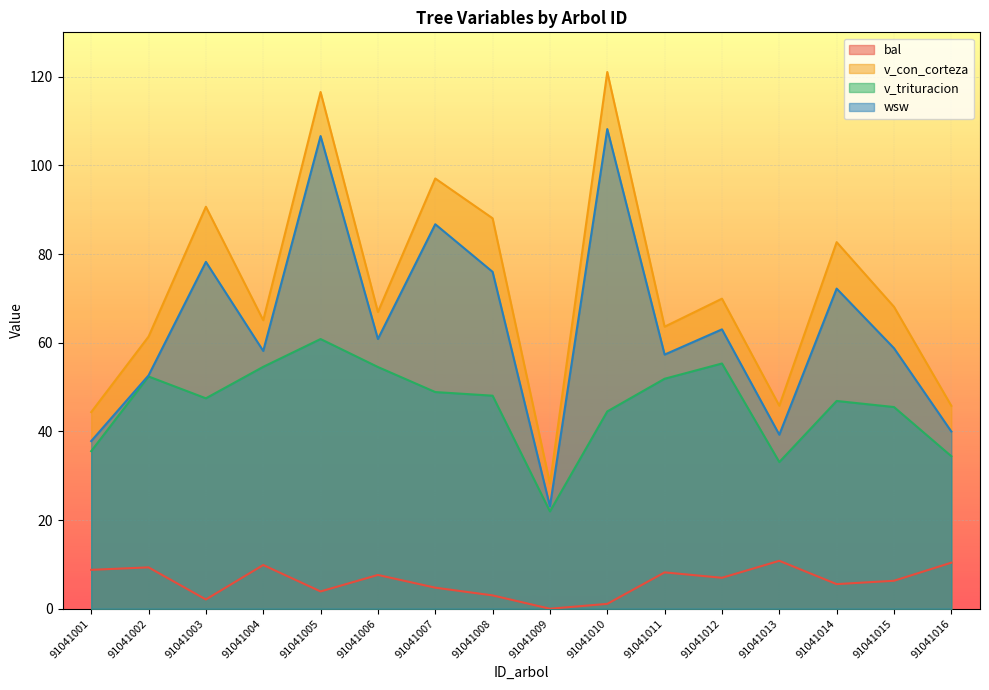

Does the chart display data point markers on the line(s)?

No